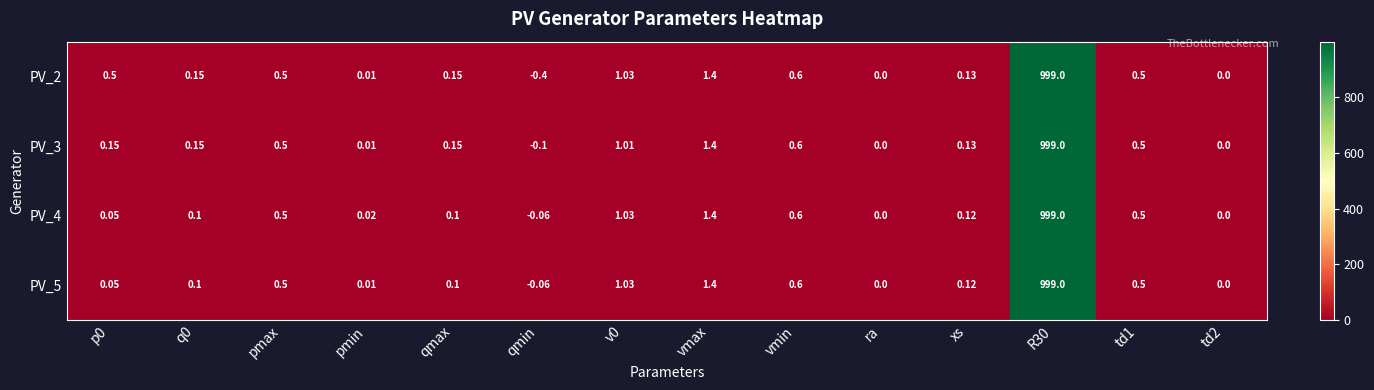

How many data points in PV_3 are less than 0?

1